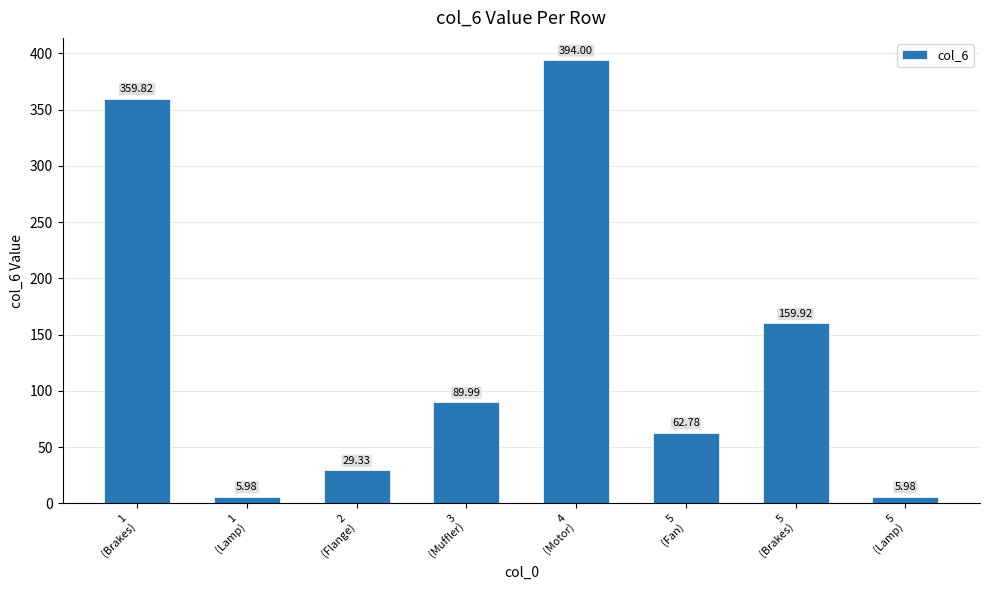

What is the difference between the maximum and minimum values?

388.0